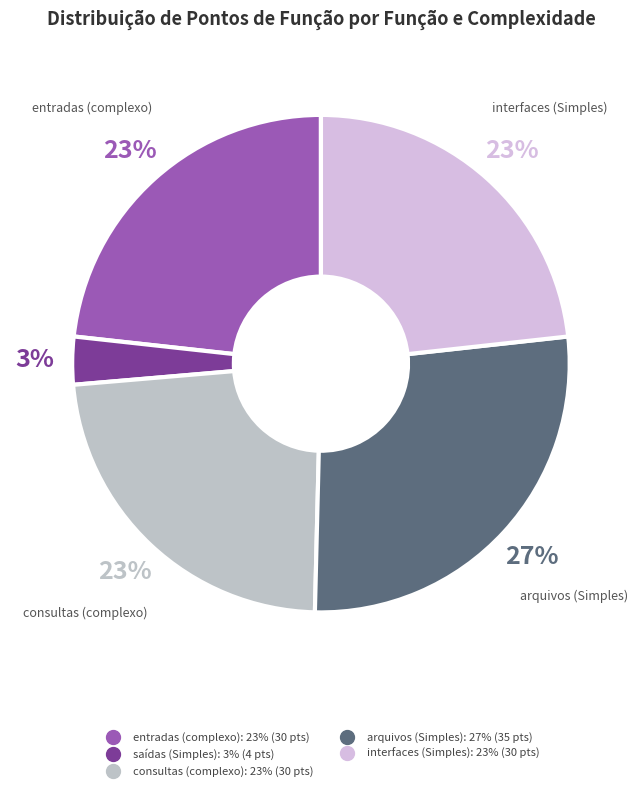

True or false: entradas (complexo) accounts for 23% of the total.

True